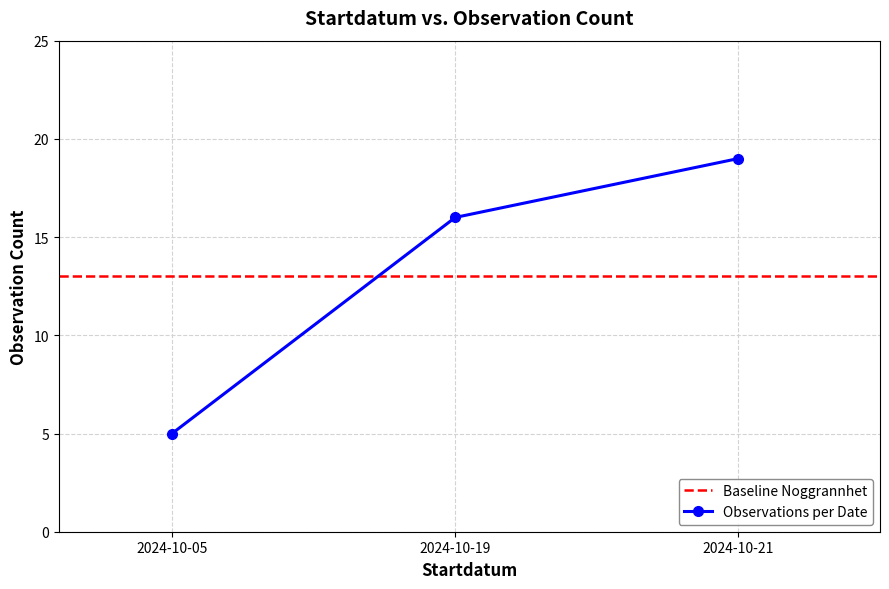

Which category has the lowest value across all series?

2024-10-05